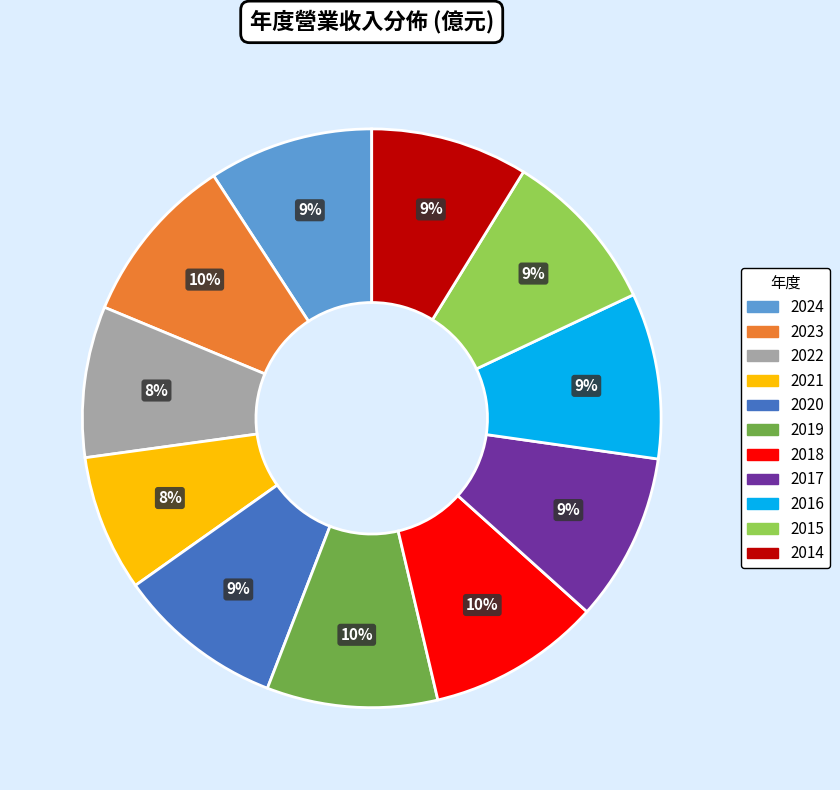

Does 2022 account for over 50% of the chart?

No